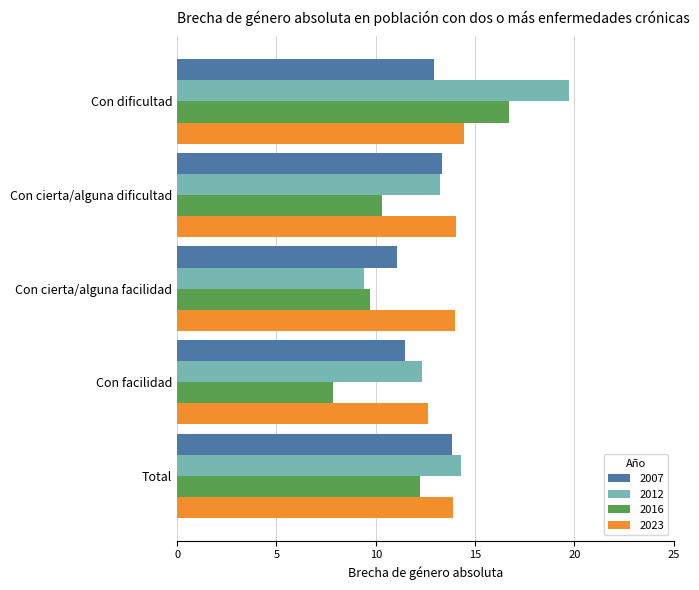

True or false: 2012 has a value of 12.3 at Con facilidad.

True